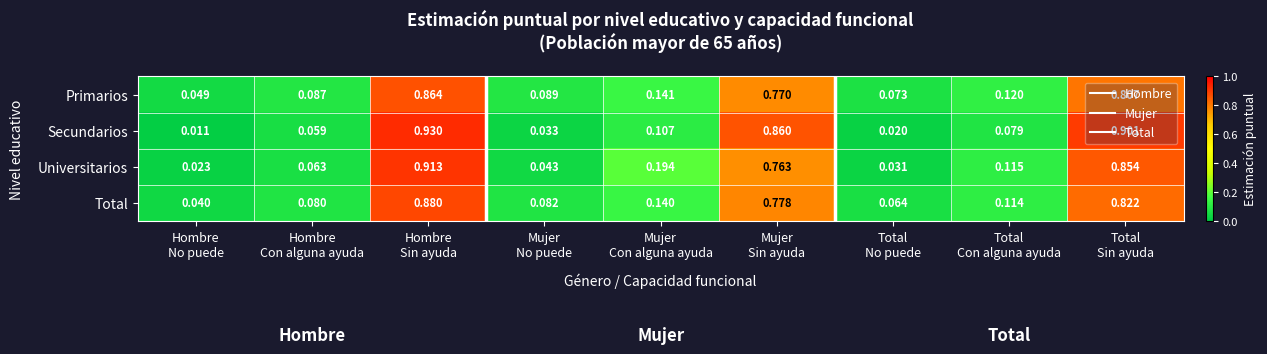

Rank the series by their maximum value, from highest to lowest.

Secundarios, Universitarios, Total, Primarios